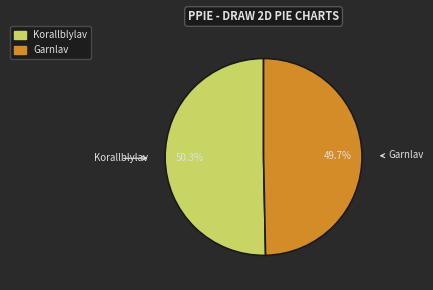

Approximately how many times larger is the value at Garnlav compared to Korallblylav?

1.0